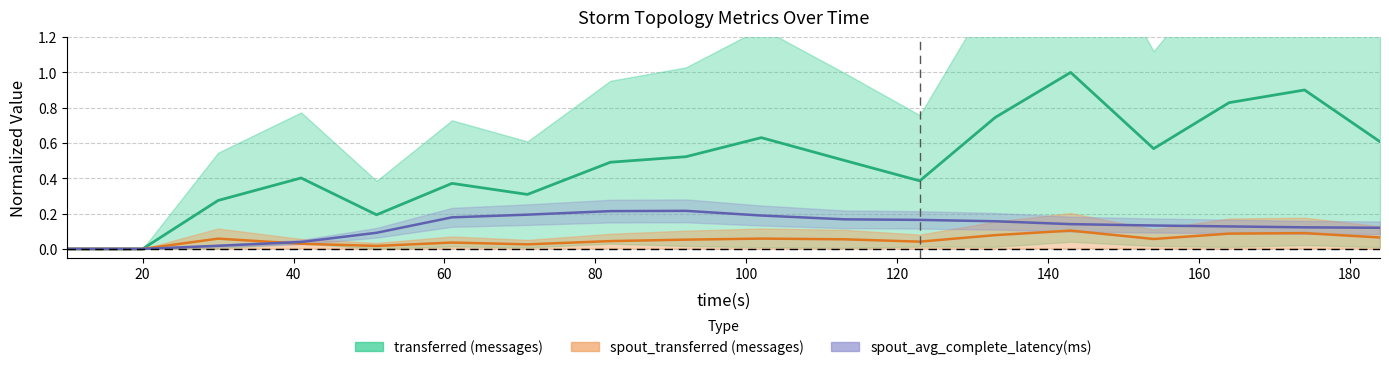

Is this an area chart (filled region under the line)?

No